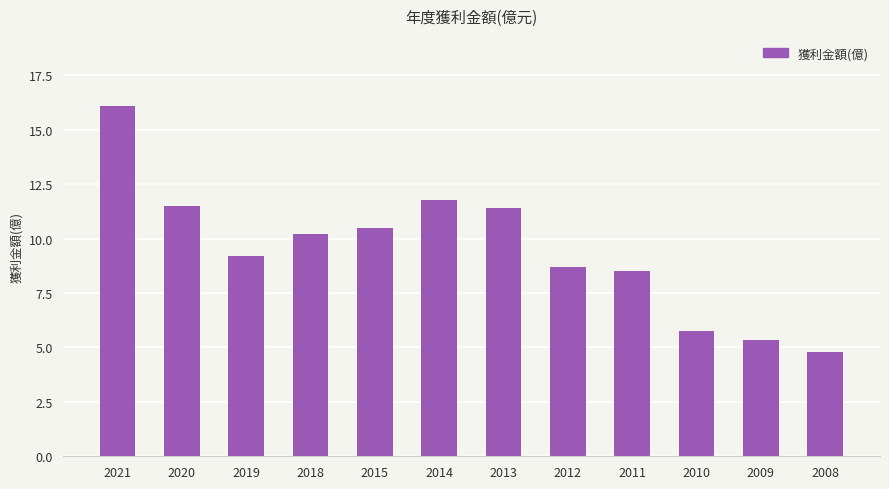

What is the smallest value displayed?

4.8